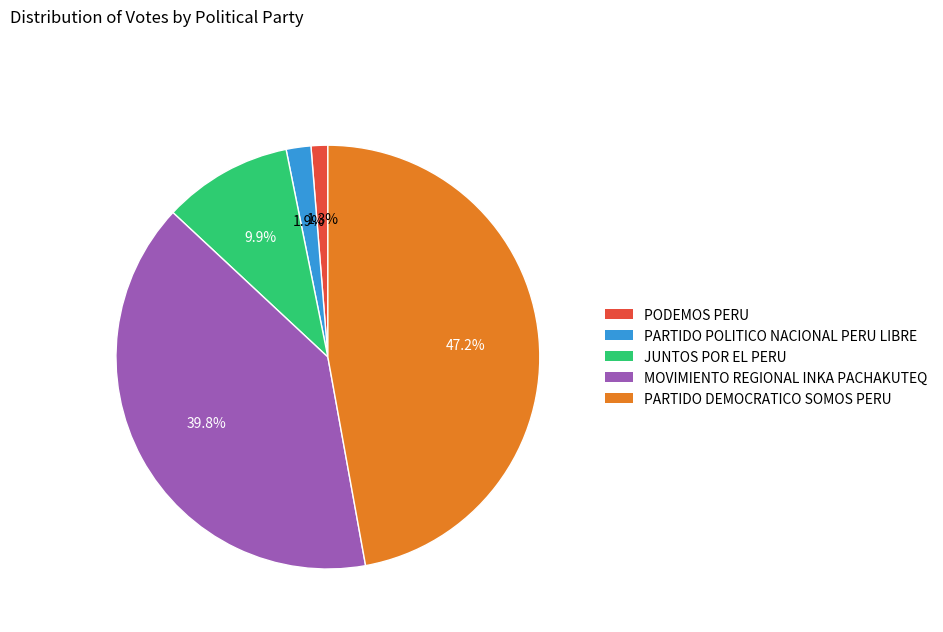

To the nearest percent, what portion does JUNTOS POR EL PERU represent?

10%